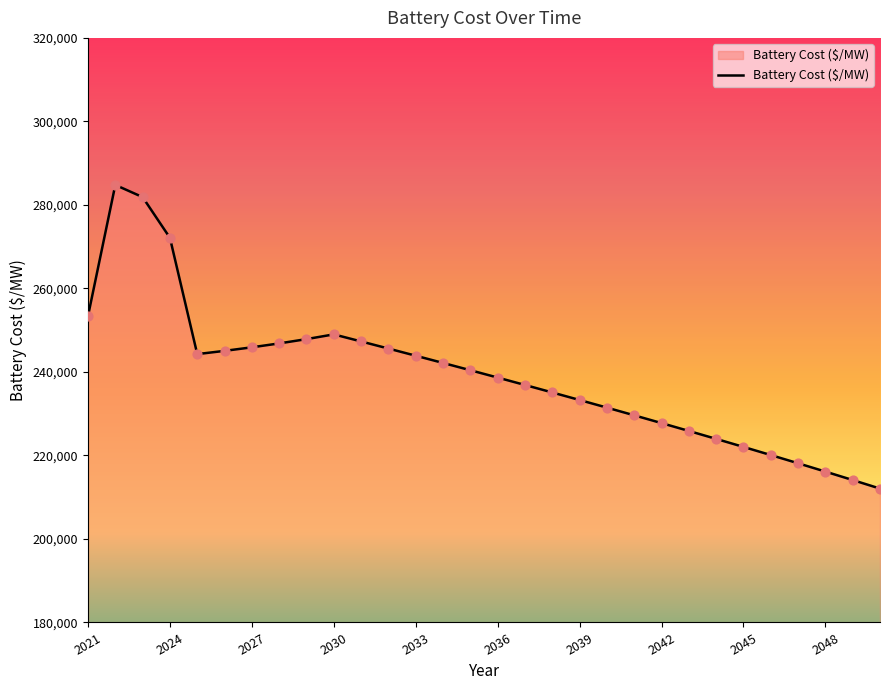

What is the maximum value shown in the chart?

284785.5